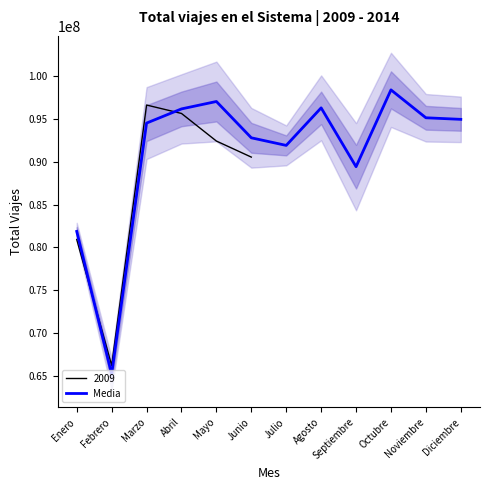

What is the sum of the values at Febrero and Marzo?

159714930.8